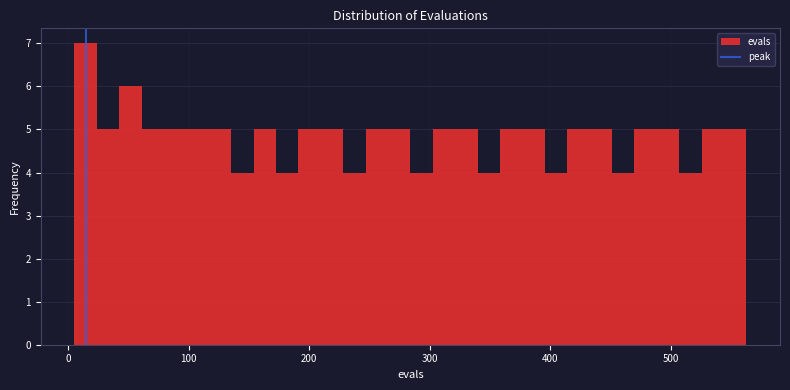

Read against the x-axis, roughly where is the centre of the tallest bar?

10